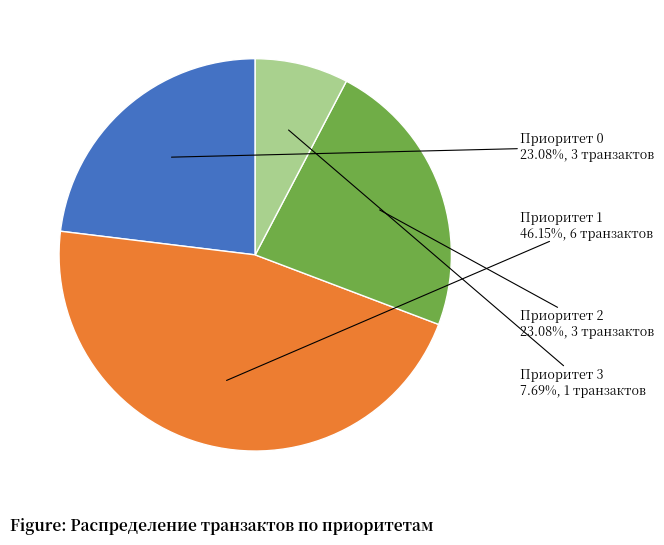

Is it true that Приоритет 2 is 23% of the pie?

True